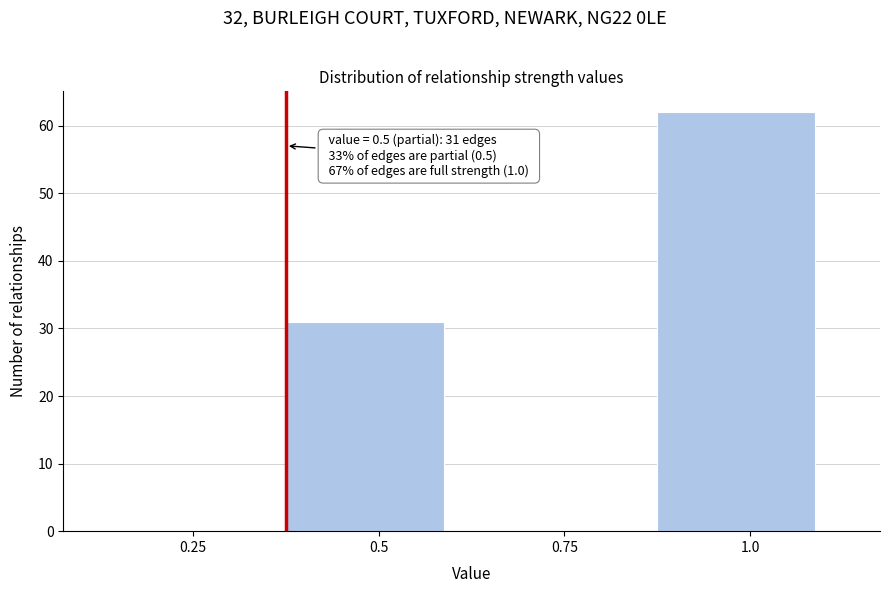

Reading right to left, what are all the values shown in this chart?

1.0=62	0.75=0	0.5=31	0.25=0